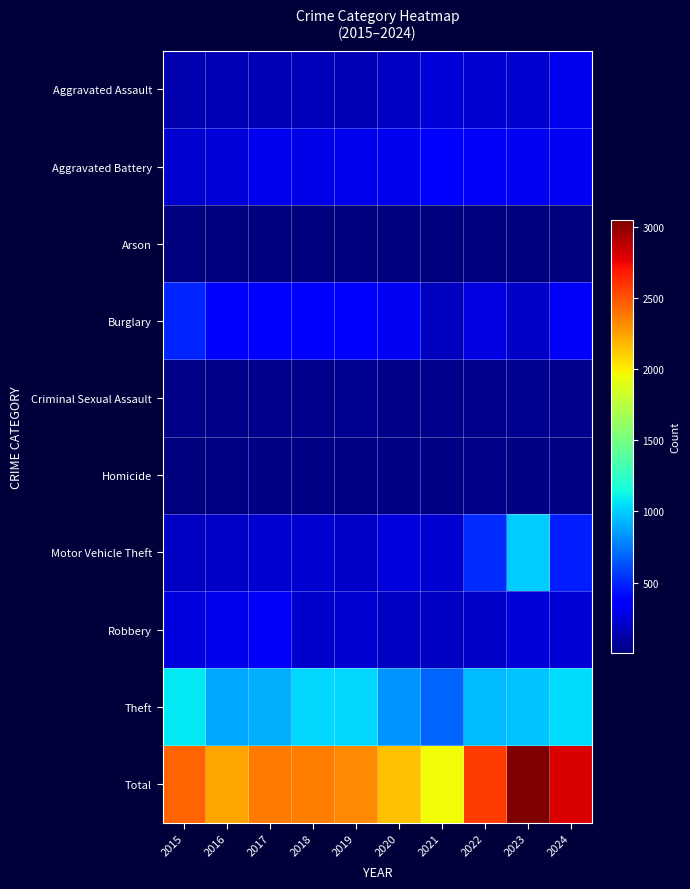

Reading right to left, what are all the values shown in this chart?

Aggravated Assault: 2024=307	2023=226	2022=228	2021=254	2020=185	2019=148	2018=171	2017=159	2016=153	2015=146
Aggravated Battery: 2024=319	2023=319	2022=328	2021=345	2020=302	2019=300	2018=283	2017=302	2016=253	2015=229
Arson: 2024=16	2023=12	2022=9	2021=7	2020=9	2019=7	2018=5	2017=6	2016=6	2015=8
Burglary: 2024=330	2023=205	2022=268	2021=179	2020=319	2019=347	2018=368	2017=373	2016=395	2015=493
Criminal Sexual Assault: 2024=52	2023=54	2022=44	2021=49	2020=33	2019=54	2018=44	2017=51	2016=32	2015=31
Homicide: 2024=27	2023=17	2022=30	2021=27	2020=25	2019=17	2018=18	2017=22	2016=18	2015=13
Motor Vehicle Theft: 2024=473	2023=995	2022=527	2021=229	2020=256	2019=198	2018=222	2017=219	2016=196	2015=194
Robbery: 2024=233	2023=250	2022=196	2021=184	2020=191	2019=224	2018=217	2017=326	2016=294	2015=256
Theft: 2024=1041	2023=968	2022=945	2021=685	2020=831	2019=1030	2018=1034	2017=916	2016=887	2015=1077
Total: 2024=2798	2023=3046	2022=2575	2021=1959	2020=2151	2019=2325	2018=2362	2017=2374	2016=2234	2015=2447